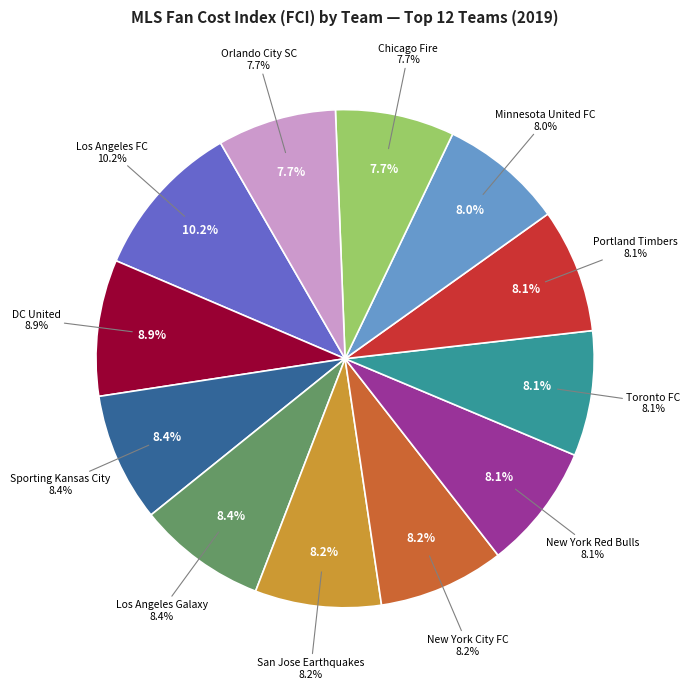

What percentage is the Minnesota United FC slice, to the nearest percent?

8%